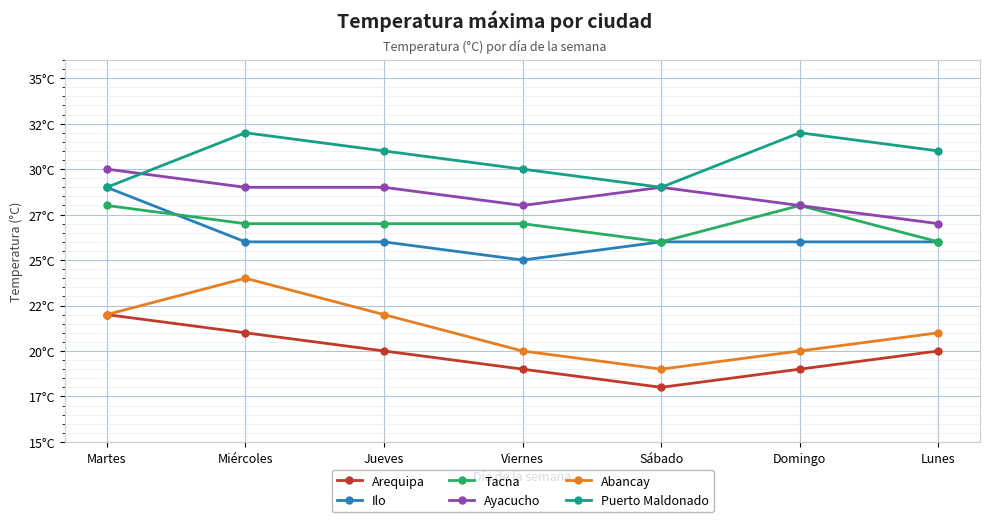

What position from the left is Domingo?

6